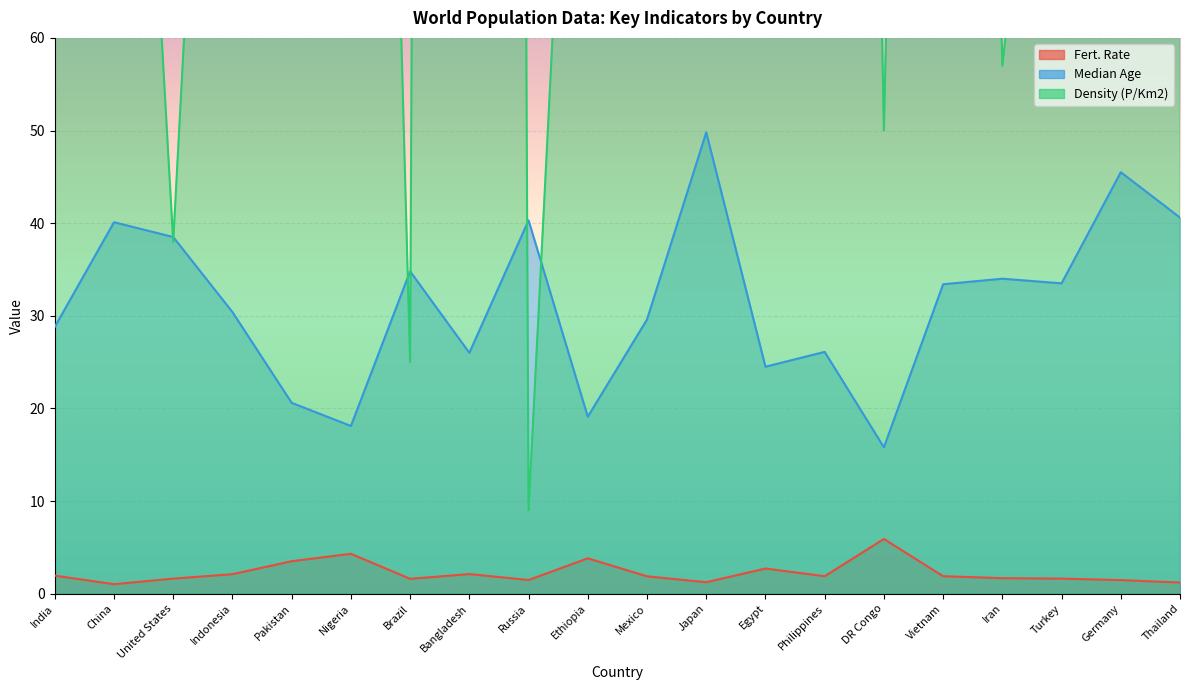

Does the chart display data point markers on the line(s)?

No